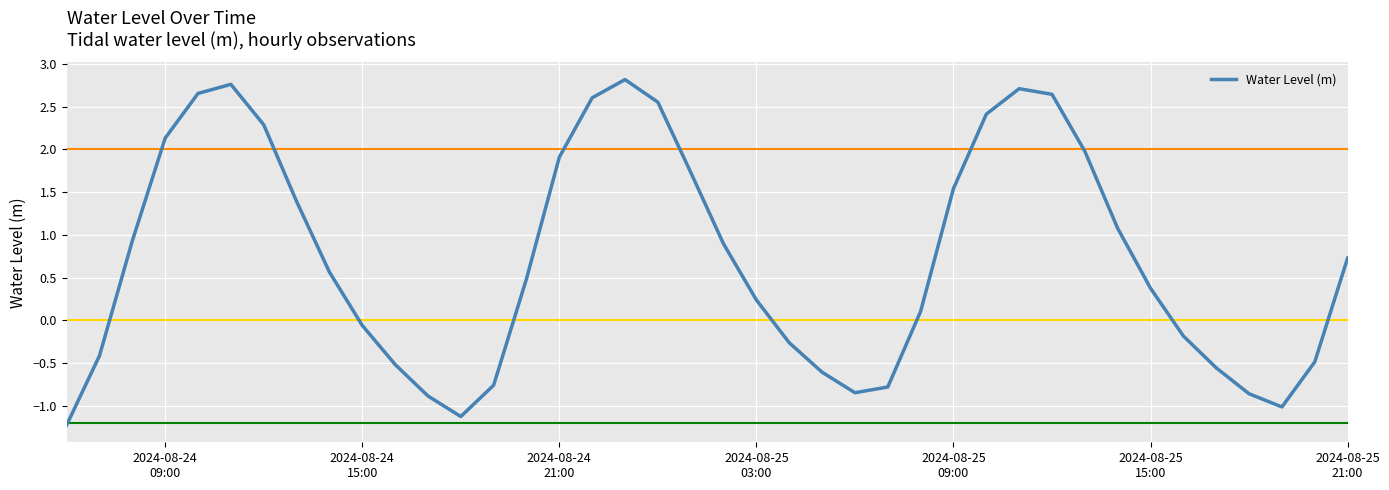

What is the difference between the maximum and second lowest values?

3.9